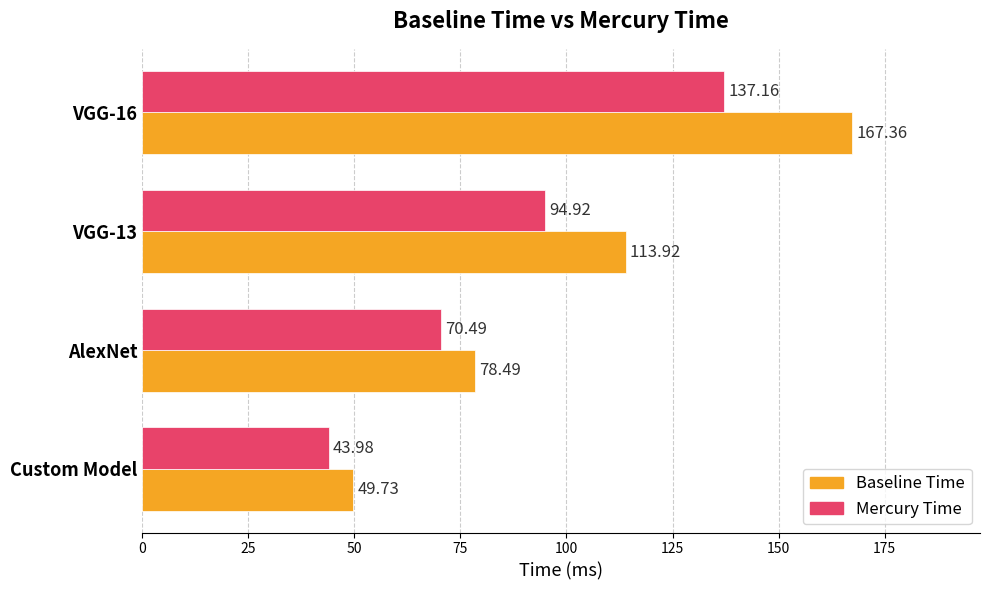

What is the difference between the second highest and minimum values in the Mercury Time series?

50.9